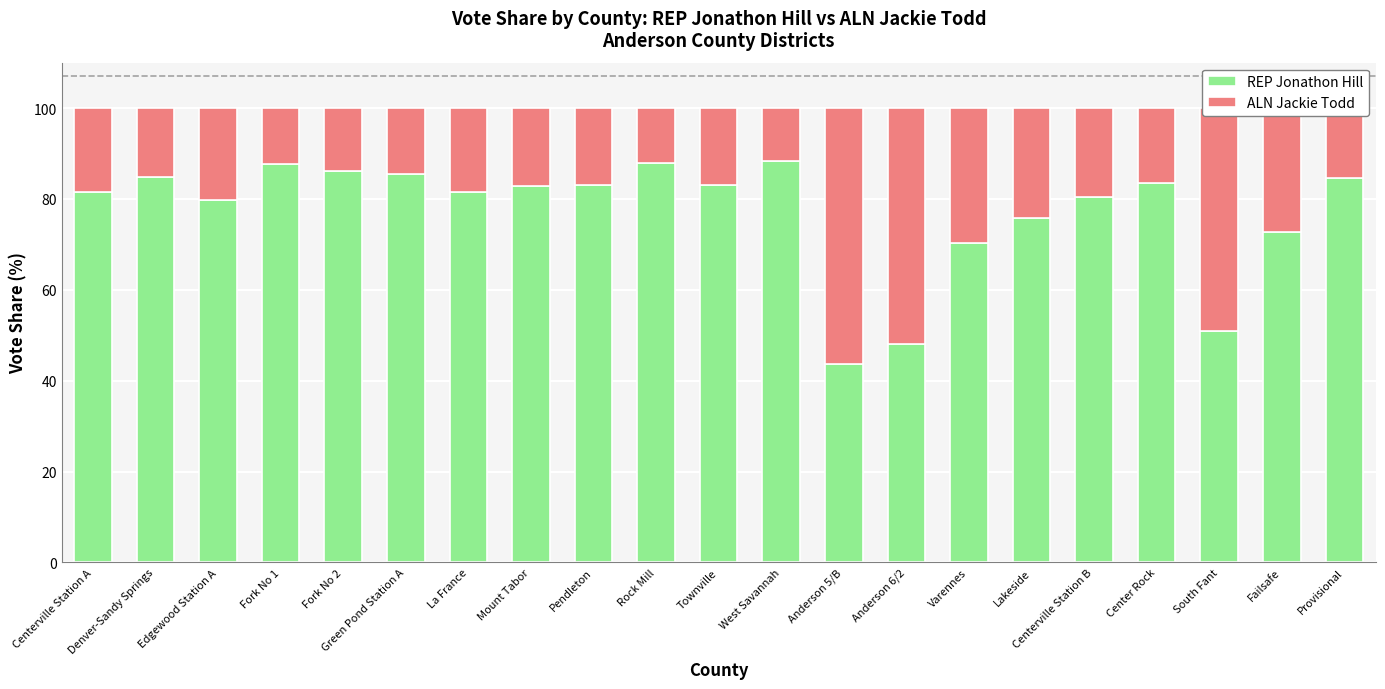

The value of REP Jonathon Hill at Centerville Station B is 80.5. True or false?

True